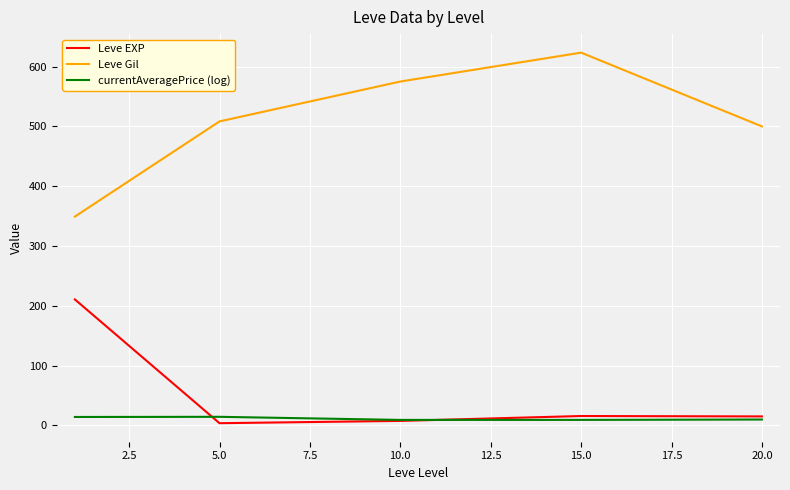

At how many categories does at least one series exceed 43?

5